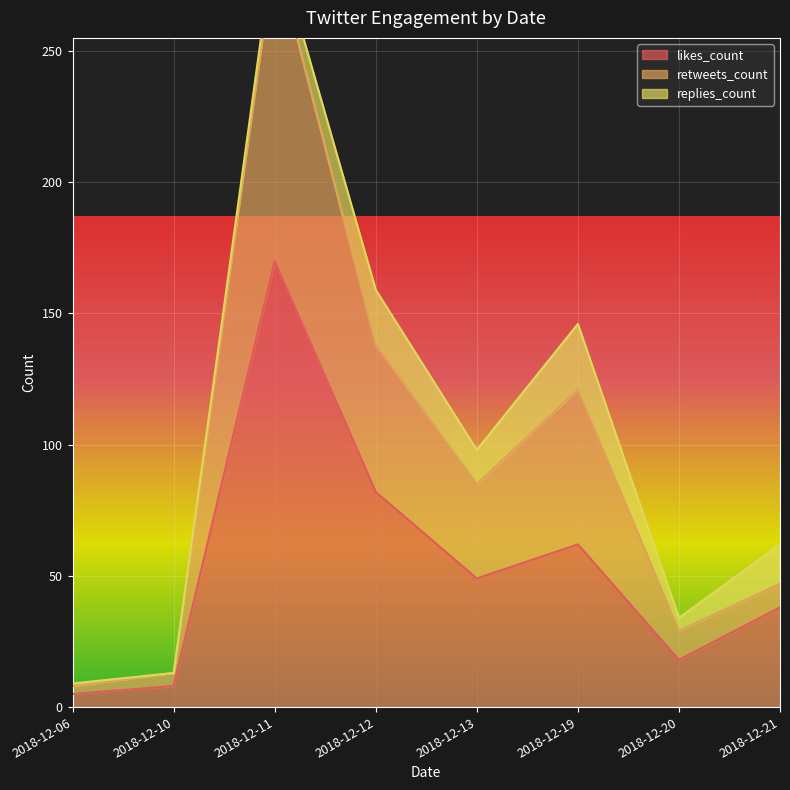

True or false: likes_count and retweets_count cross at least once.

False